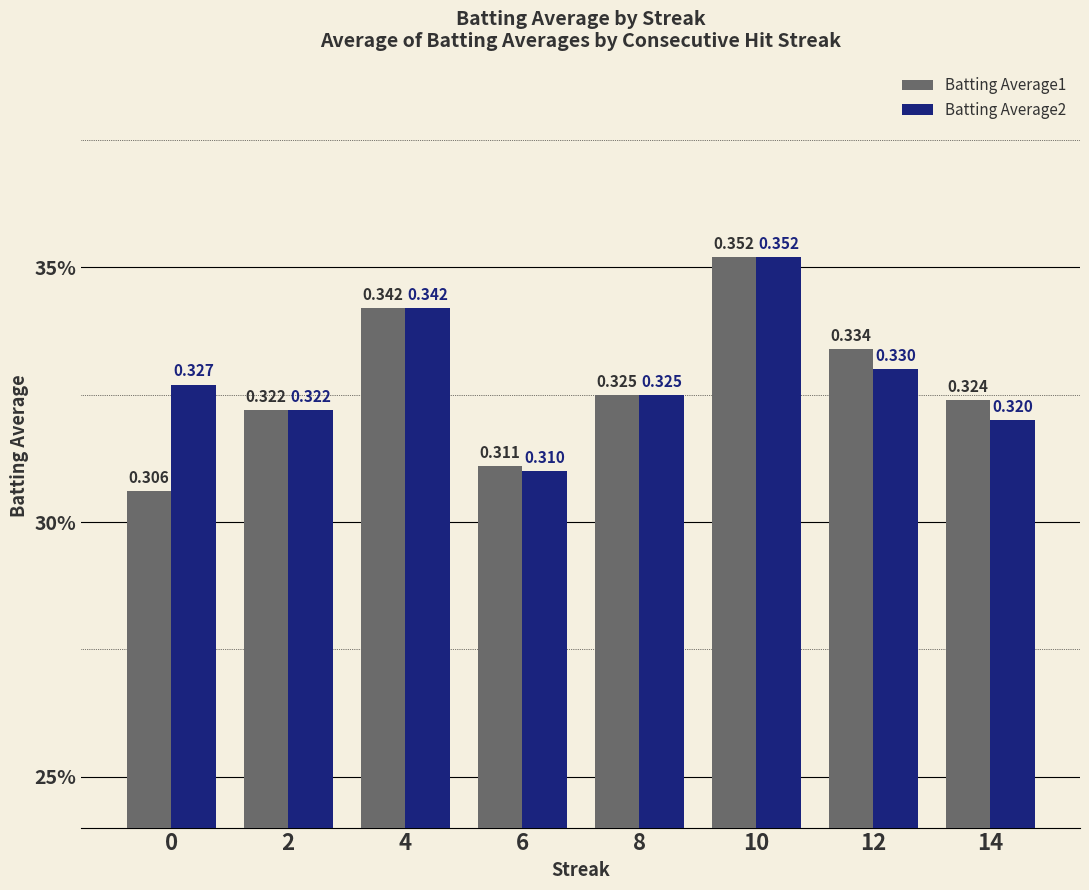

Is it true that Batting Average2 equals 0.3 at 12?

True